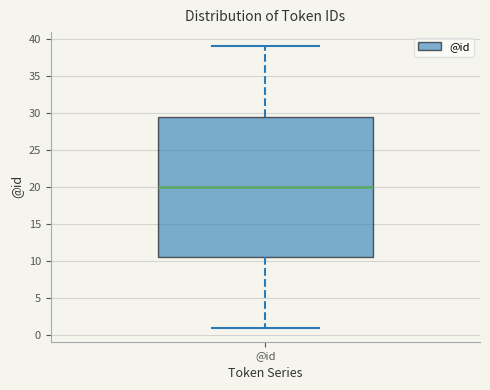

Transcribe this box plot: give where the median line is, the range the box spans, and where the two whiskers end, as read against the y-axis. The values are not printed on the chart, so give them approximately, as read against the axis.

median 20.0, box 10.5 to 29.5, whiskers 1.0 to 39.0